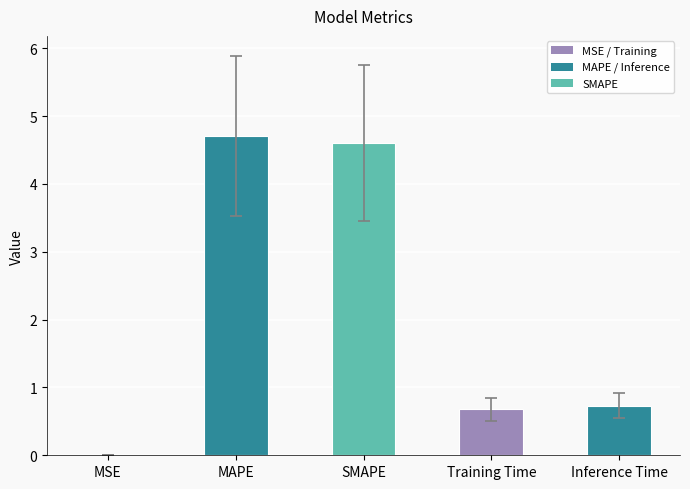

What is the sum of the values at MAPE and Training Time?

5.4